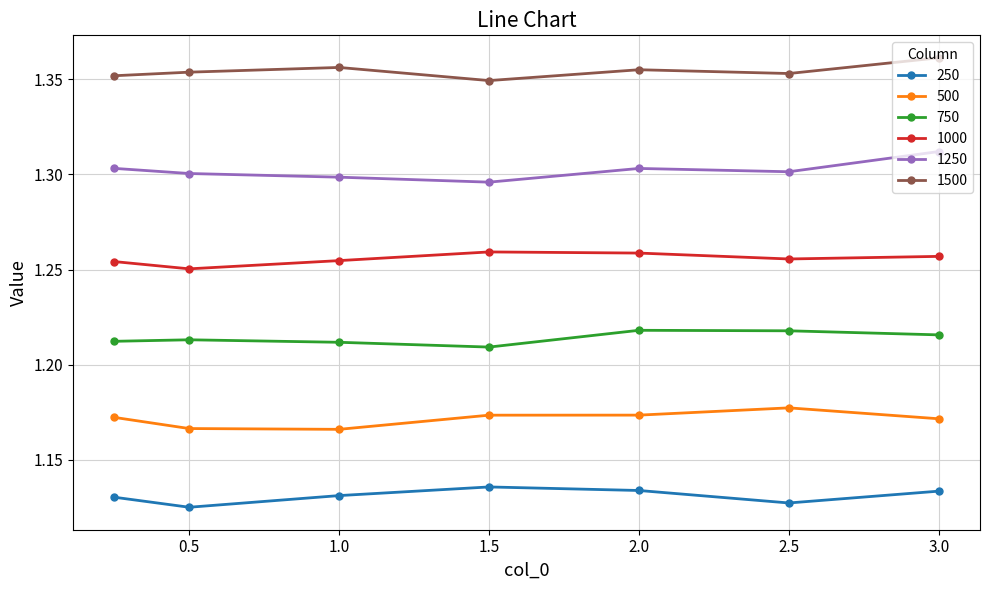

What is the sum of all 750 values?

8.5